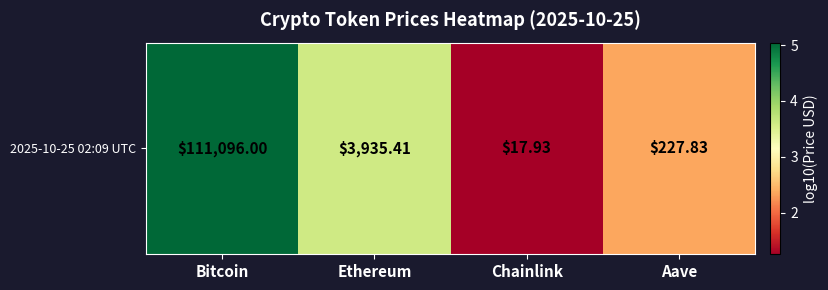

At which category does the chart reach its minimum across all series?

Chainlink